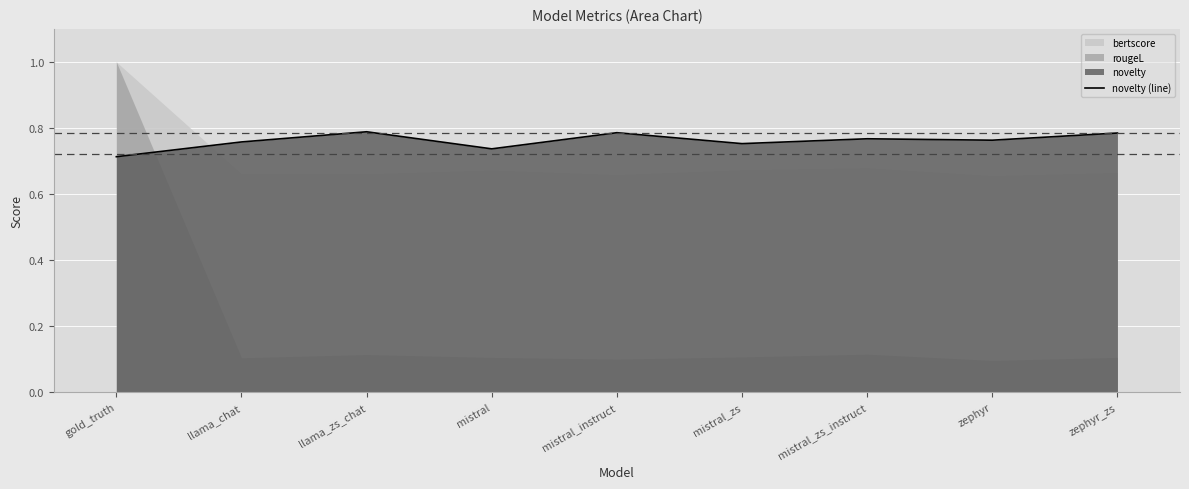

At which category does the data reach its first local valley?

mistral